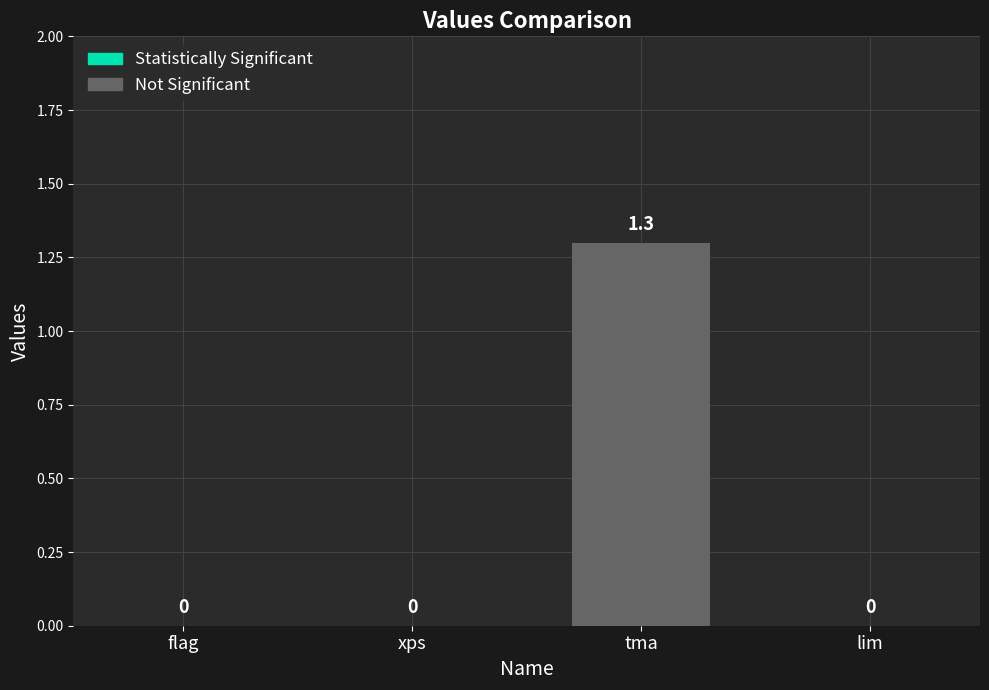

The chart shows a value of 0.0 at lim. True or false?

True